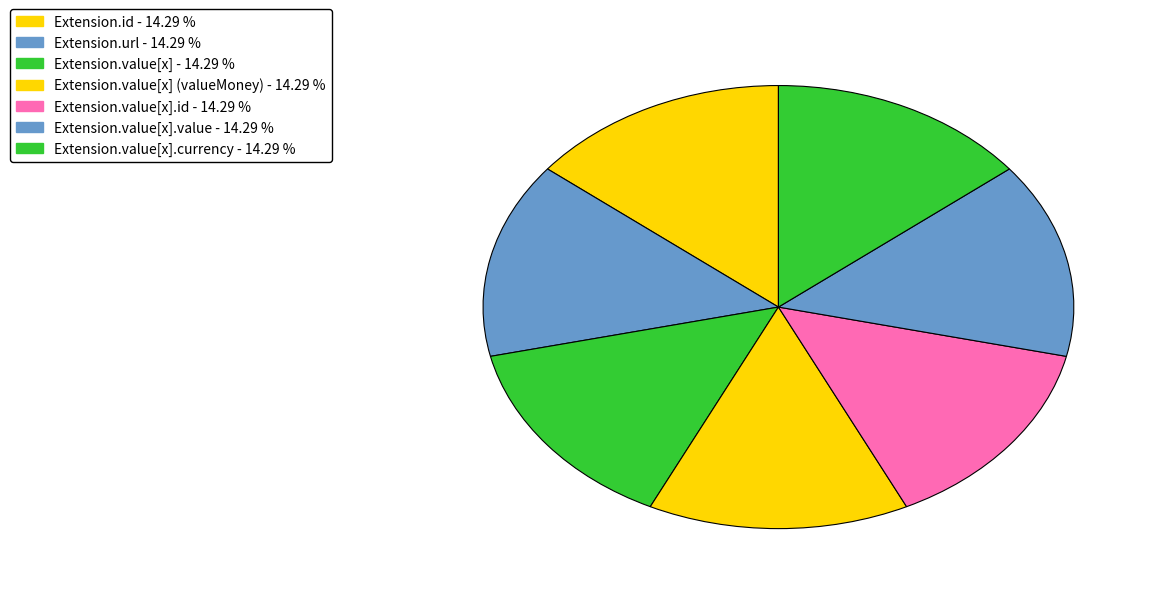

Count the number of slices in the pie.

7